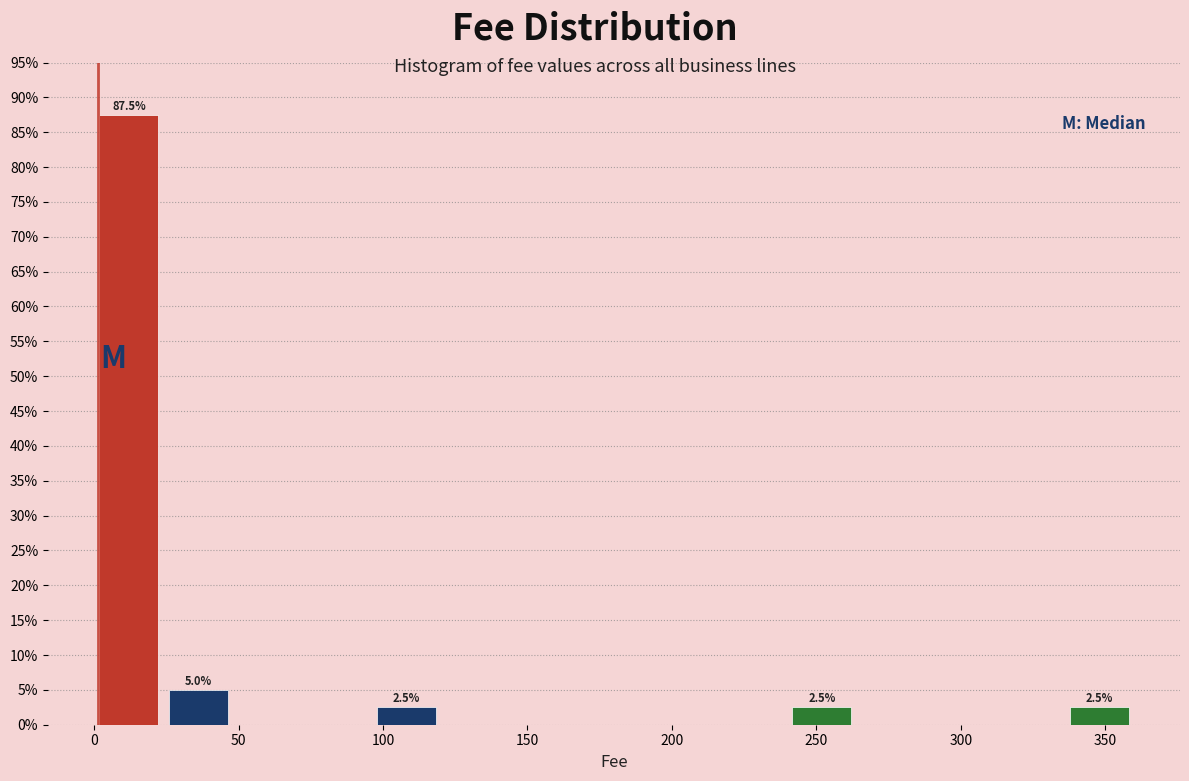

Which range on the x-axis has the tallest bar?

0 to 25